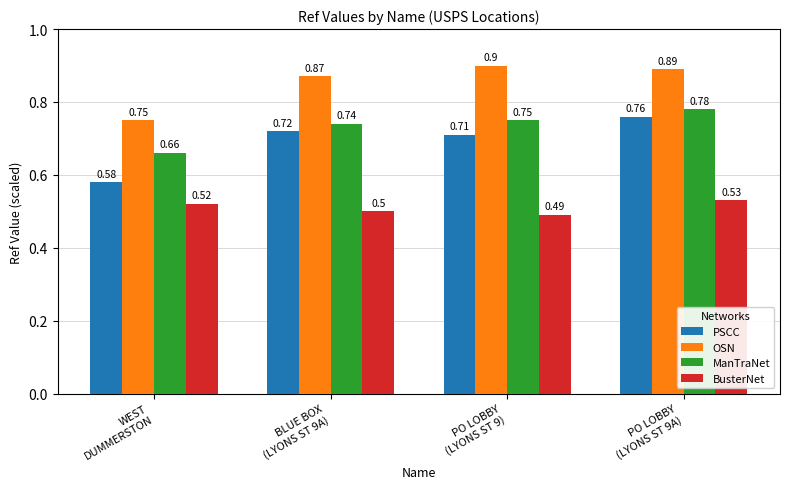

At which category is the sum across all series the highest?

PO LOBBY
(LYONS ST 9A)